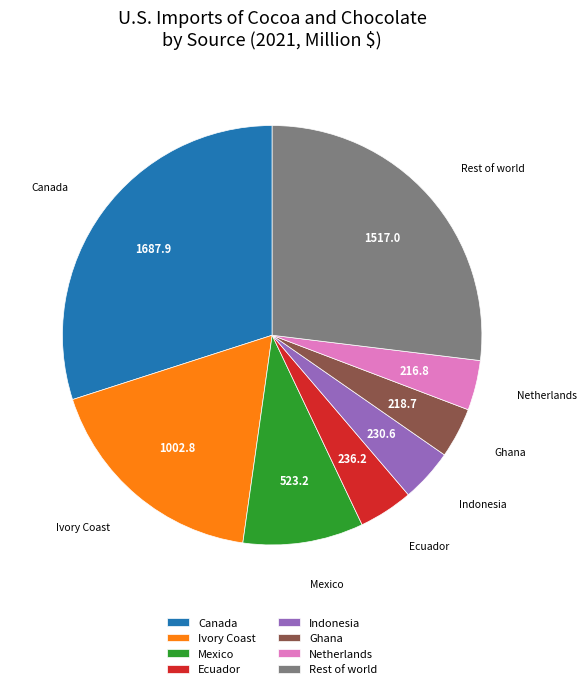

Which has a higher value, Indonesia or Rest of world?

Rest of world